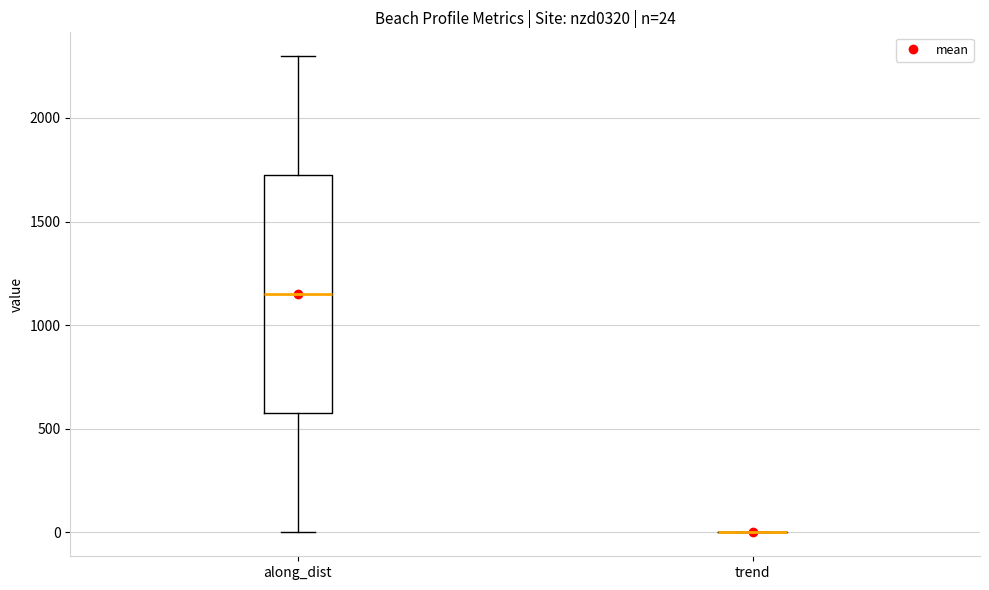

Which box is the tallest, from its lower edge to its upper edge?

along_dist